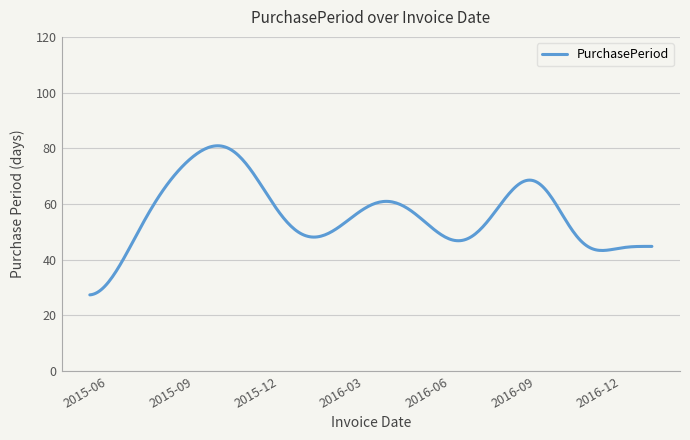

What is the difference between the maximum and minimum values?

53.5